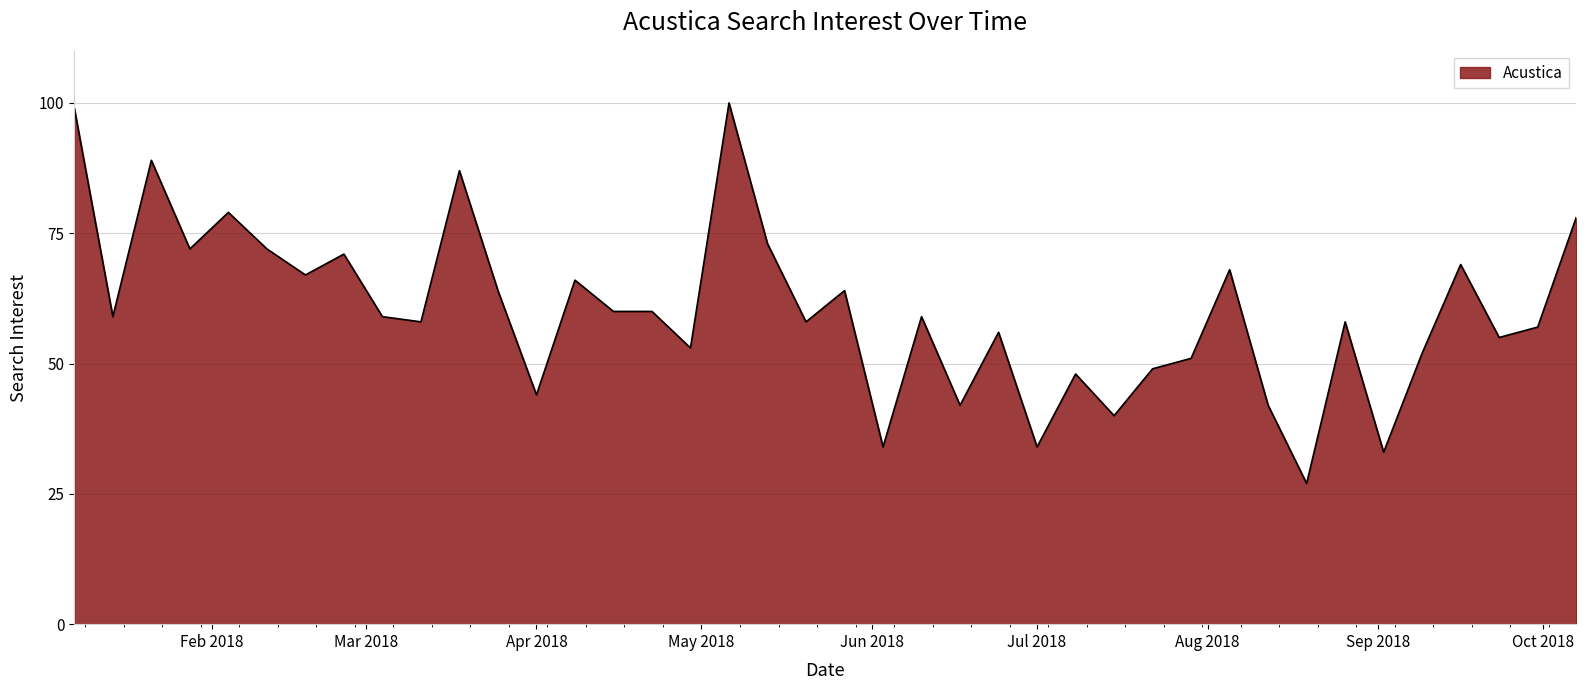

What is the difference between the maximum and minimum values?

73